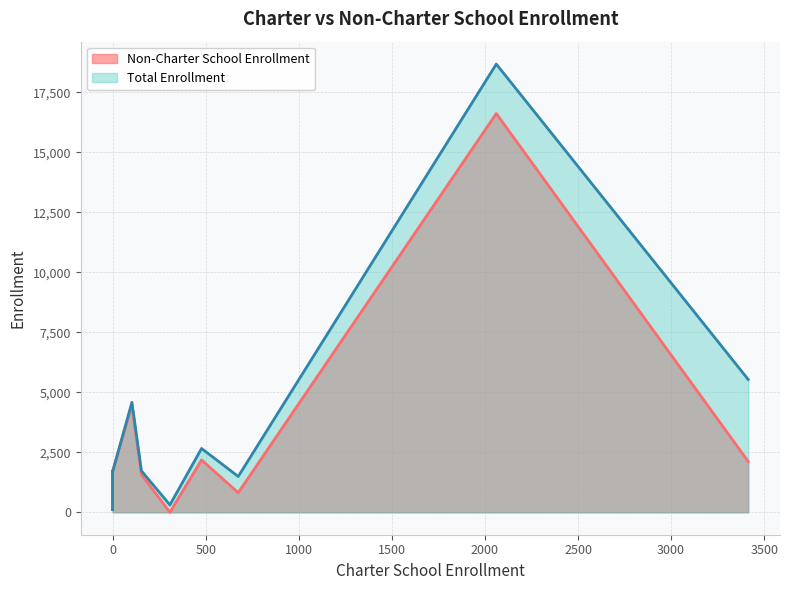

The Total Enrollment series shows 117 at 0. True or false?

True